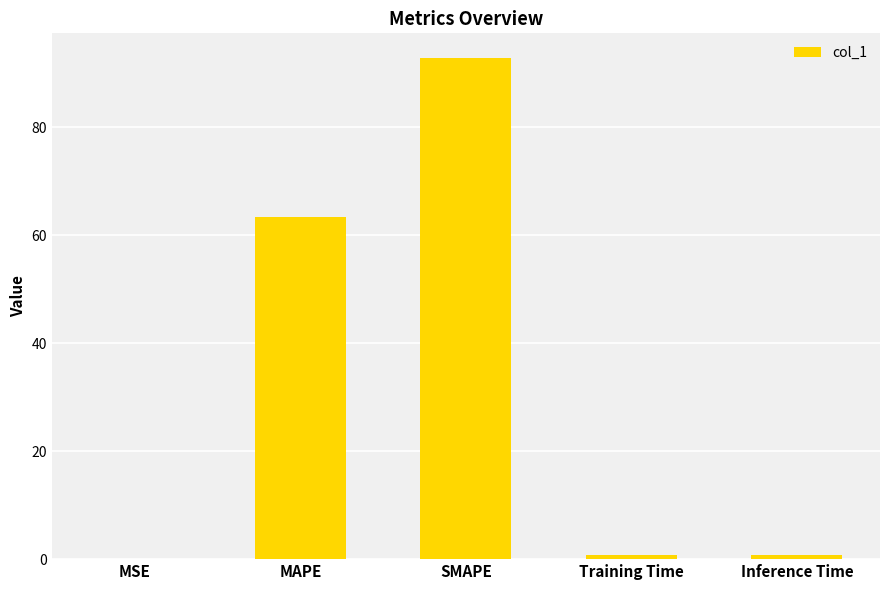

What is the sum of the values at SMAPE and MAPE?

156.1